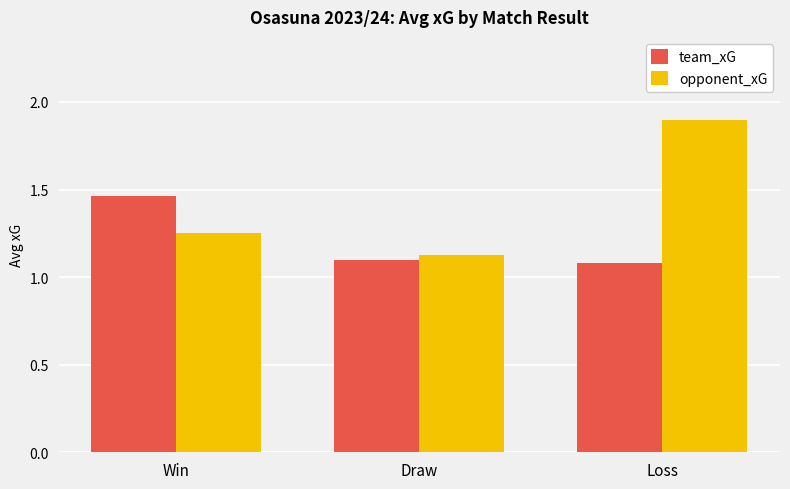

At which category does the chart reach its peak across all series?

Loss